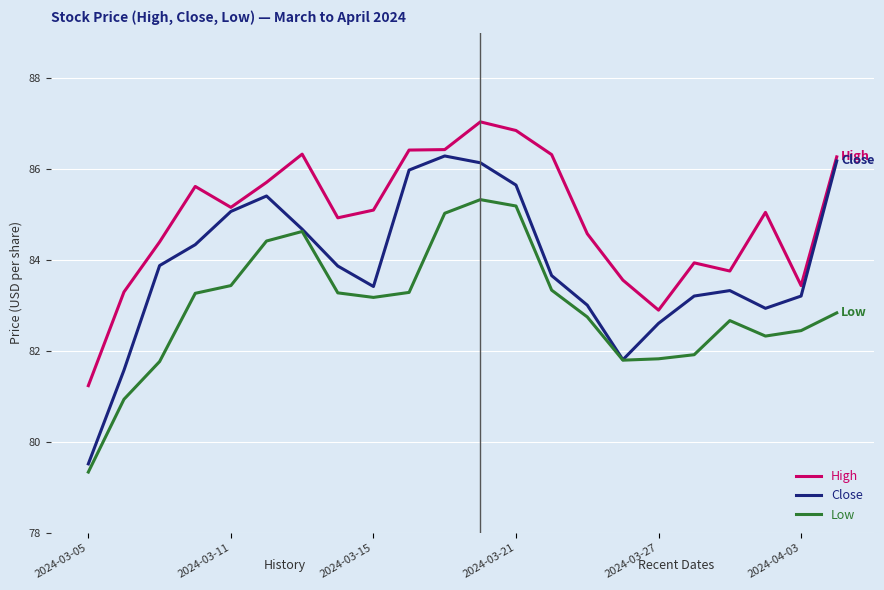

Which series has the largest total across all categories?

High